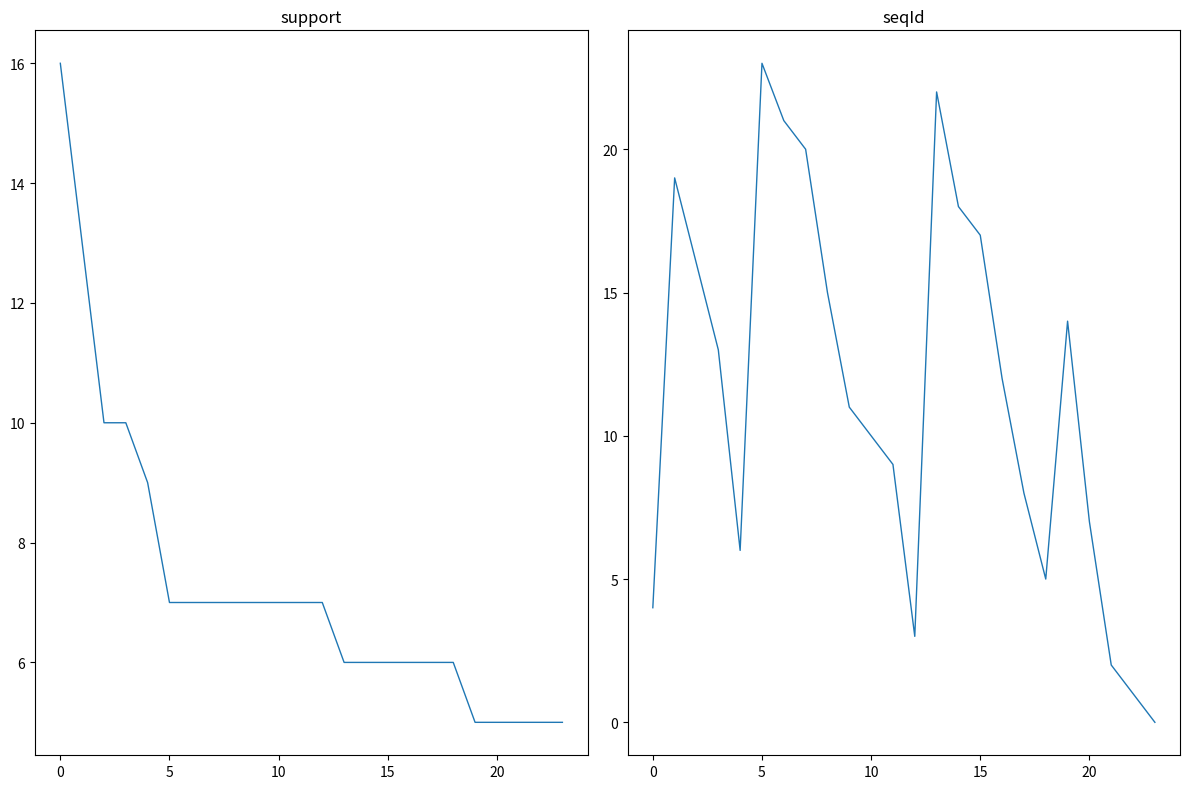

What is the highest value of the seqId series?

23